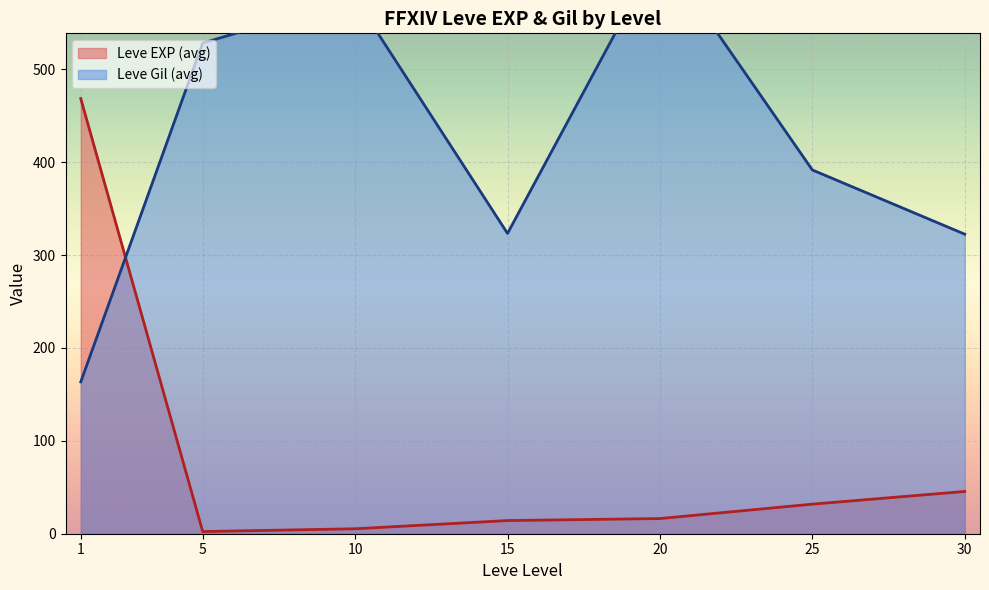

What is the maximum value for Leve EXP (avg)?

468.5